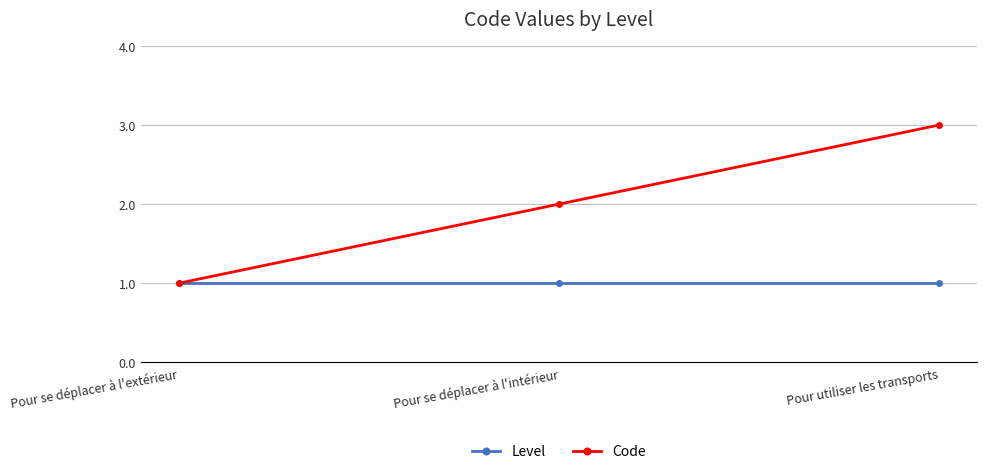

Is the value of Level at Pour se déplacer à l'extérieur greater than the value of Code at Pour utiliser les transports?

No